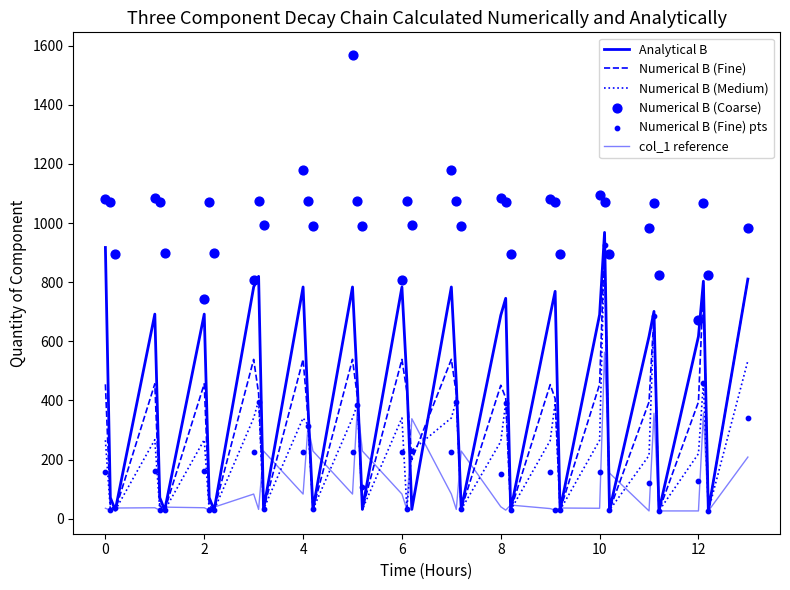

Is the value of Numerical B (Coarse) at 0 greater than the value of Analytical B at 31?

Yes